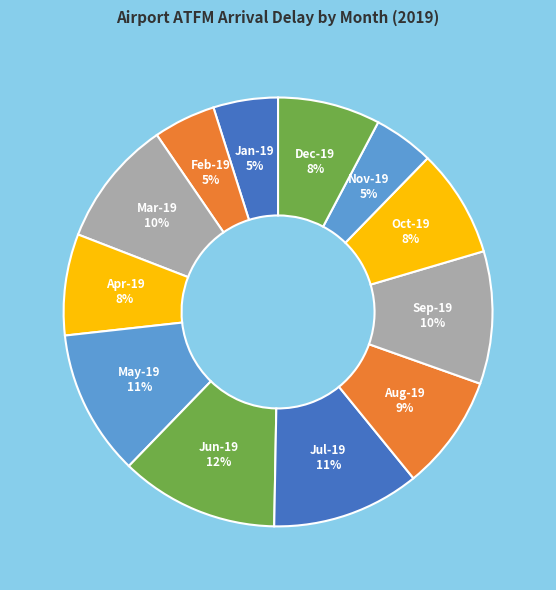

Which has a higher value, Jul-19 or Nov-19?

Jul-19